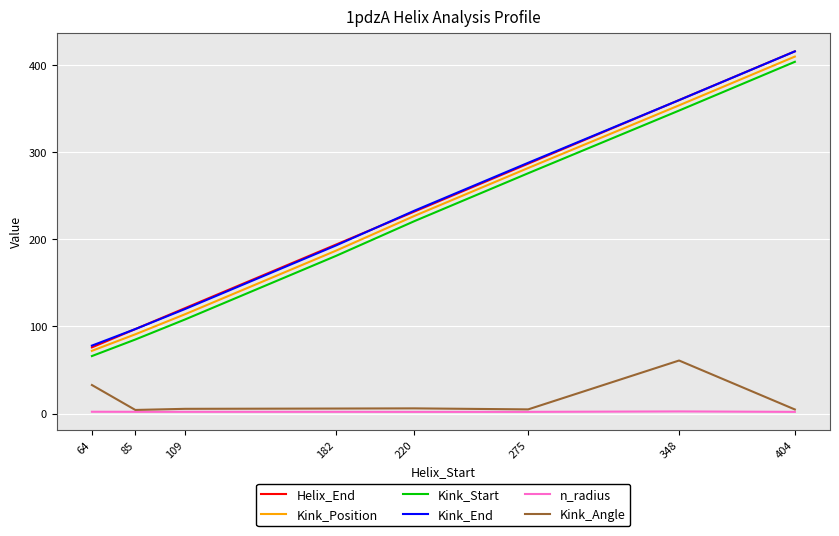

What is the average value of the Kink_End series?

223.1